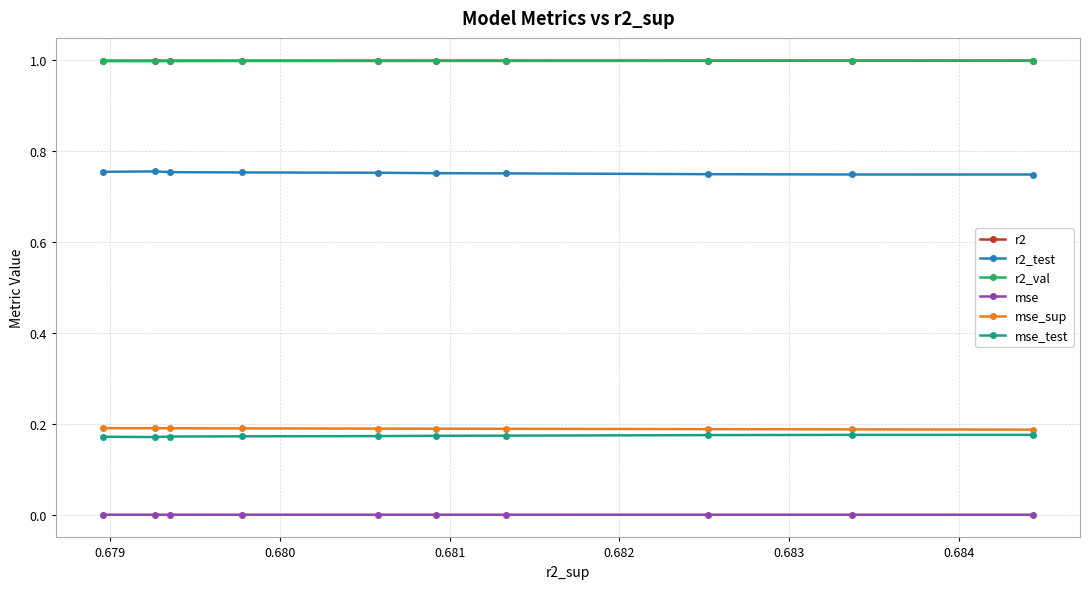

What is the minimum value for r2_val?

1.0